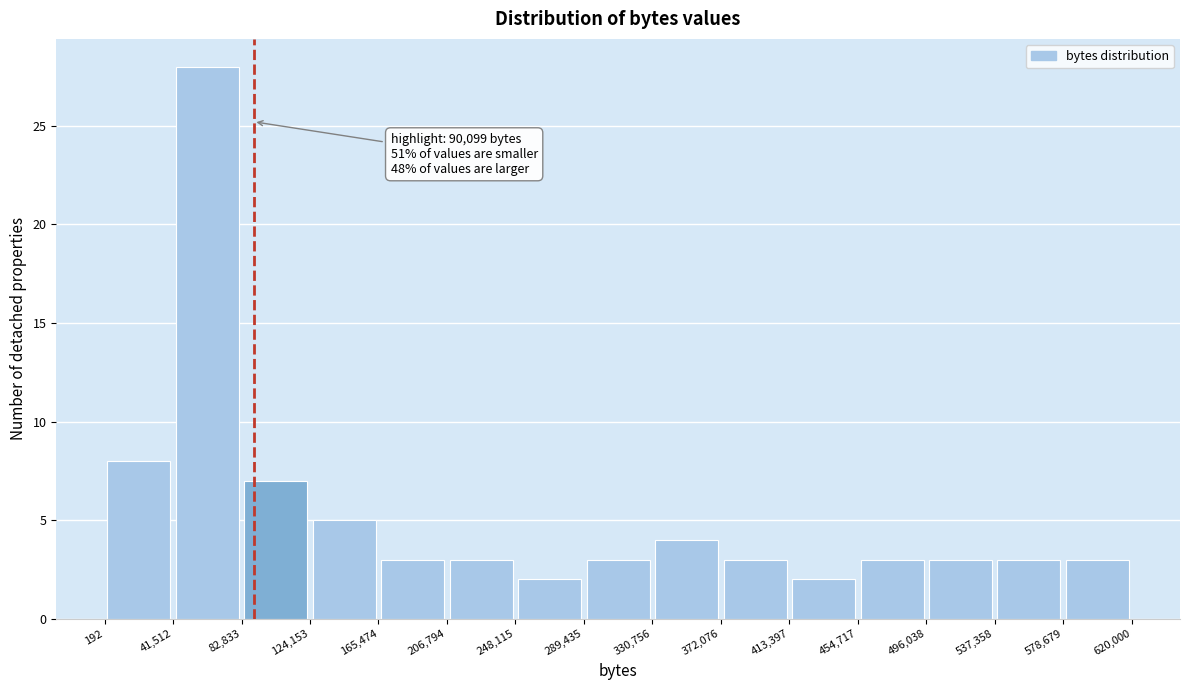

Which range on the x-axis has the tallest bar?

41,512 to 82,833